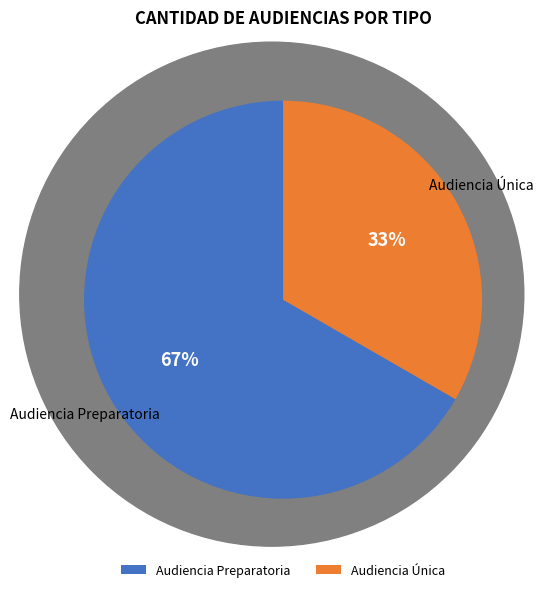

Which slice is the smallest?

Audiencia Única